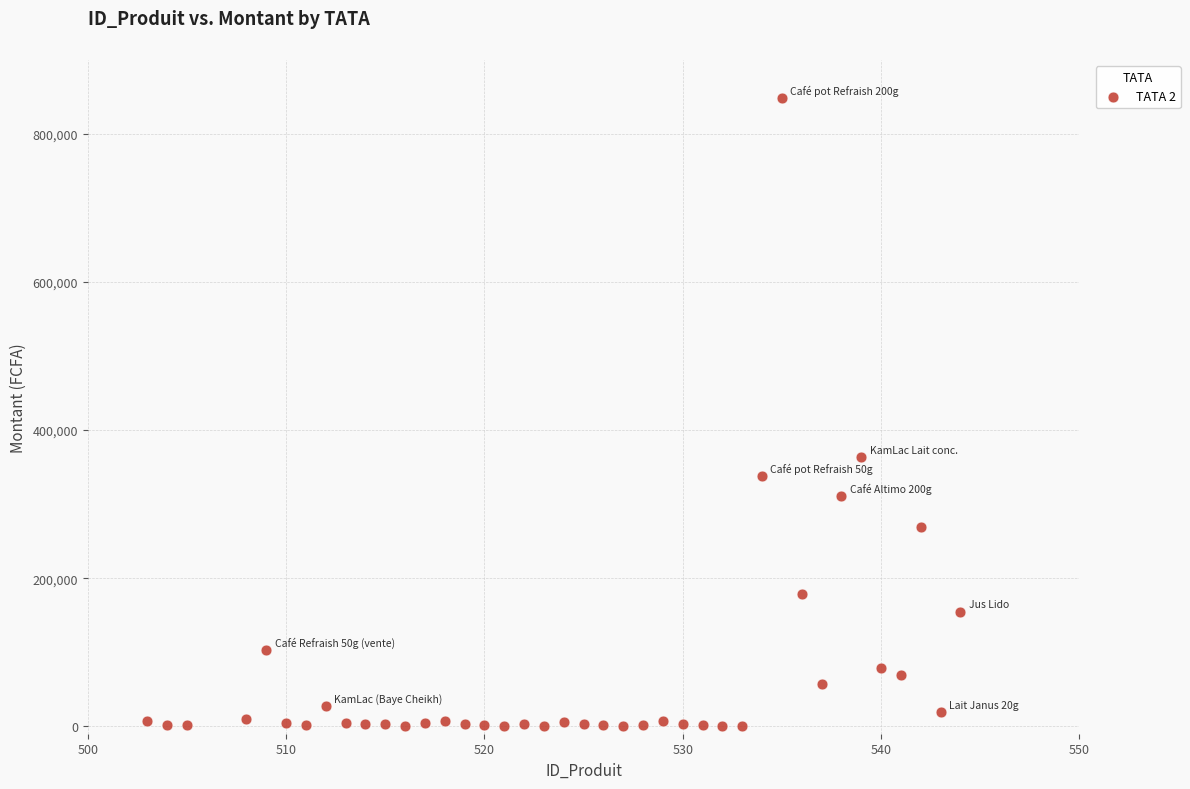

What Y value in the scatter plot is closest to 424489?

364000.0